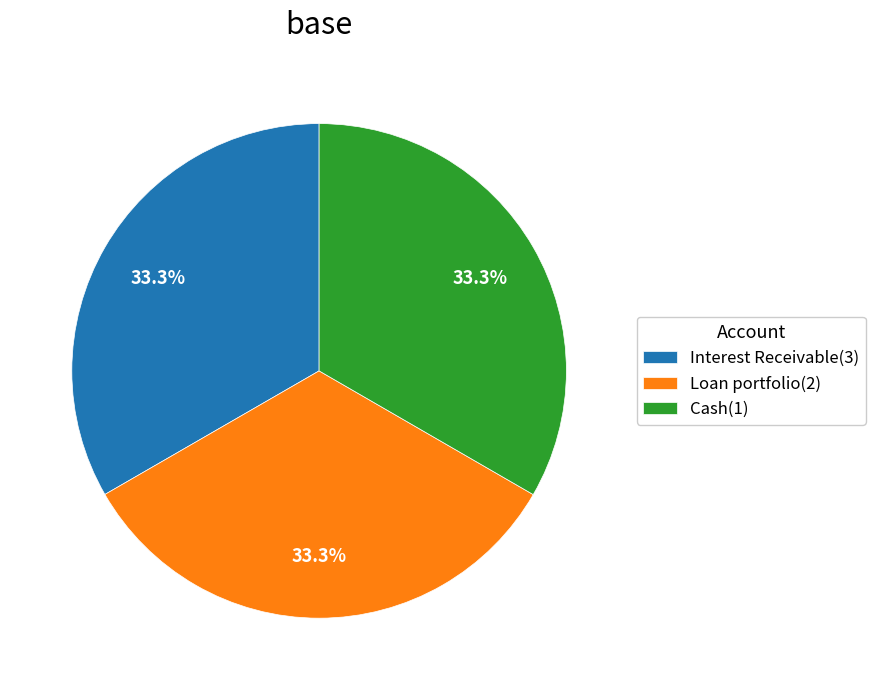

What is the ratio of the value at Interest Receivable(3) to the value at Cash(1)?

1.0